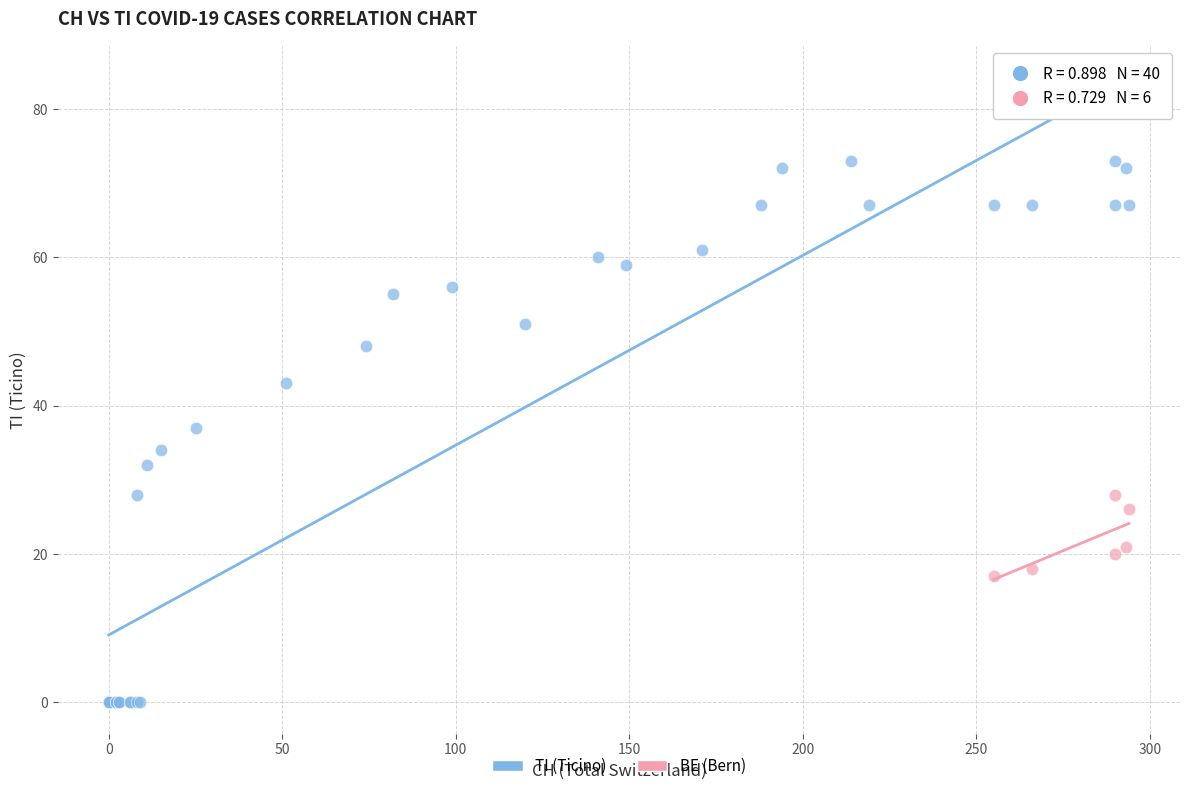

Which series contains the highest Y value?

TI (Ticino)